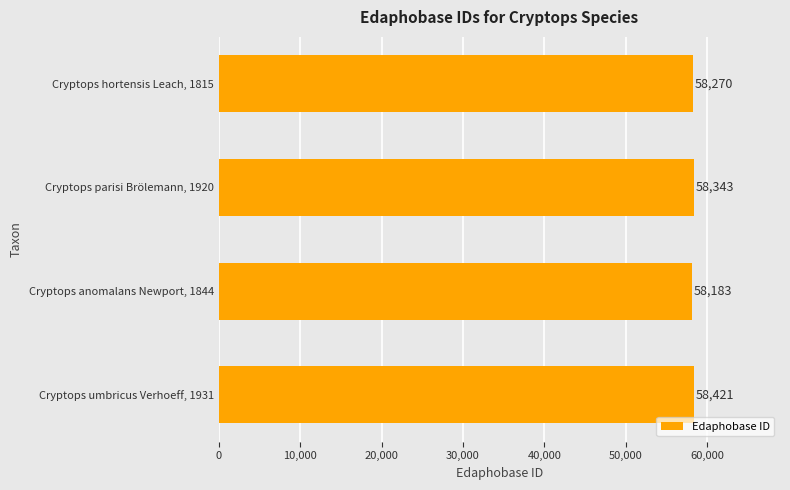

Rank the categories by value from highest to lowest.

Cryptops umbricus Verhoeff, 1931, Cryptops parisi Brölemann, 1920, Cryptops hortensis Leach, 1815, Cryptops anomalans Newport, 1844